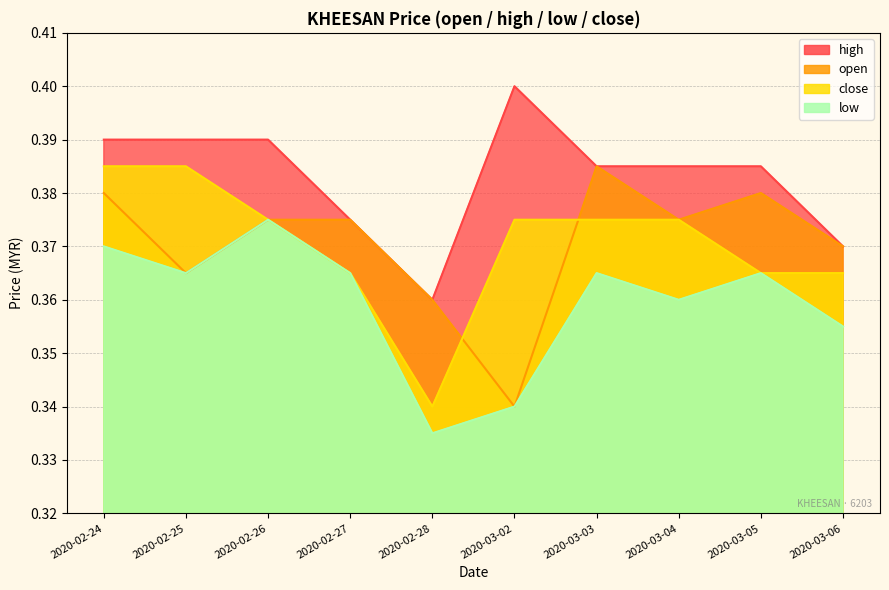

What is the average value of the close series?

0.4